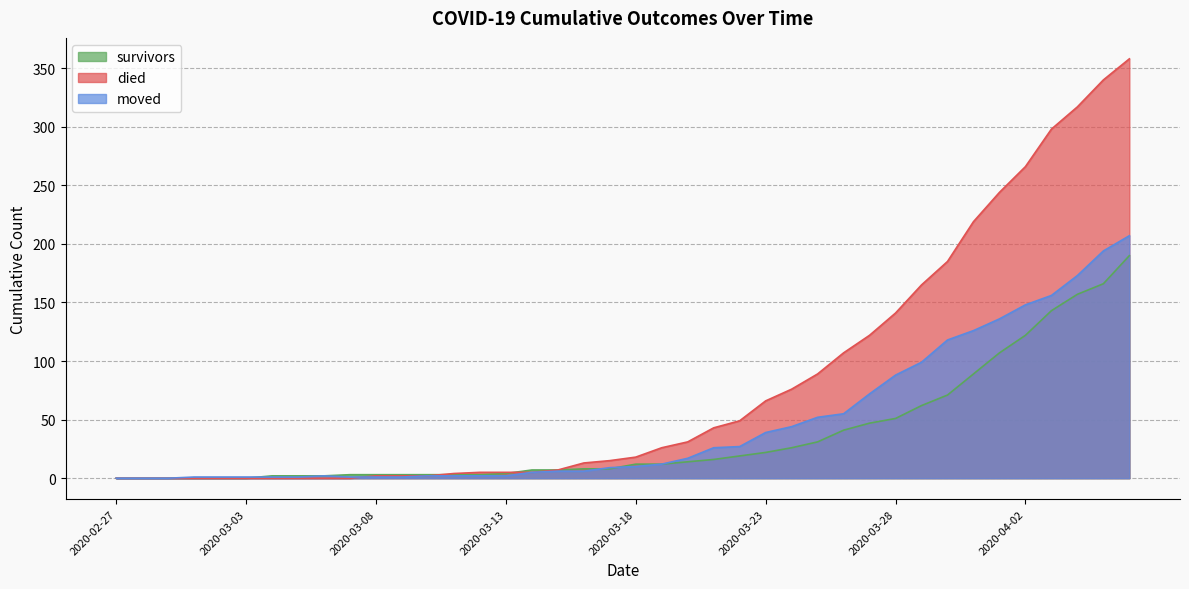

True or false: survivors and moved cross at least once.

True